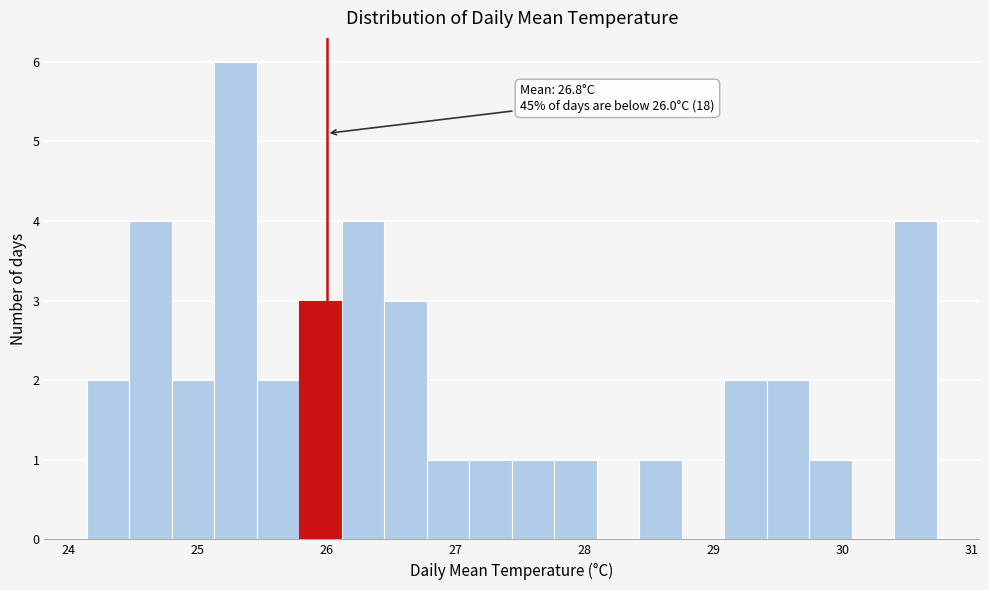

Around what value on the x-axis is the tallest bar? Give the approximate position of its centre, as read against the axis.

25.3